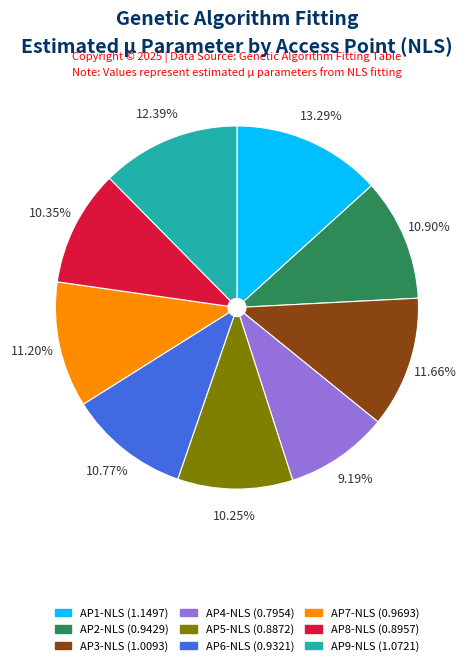

What percentage do AP5-NLS and AP1-NLS together represent?

23.5%